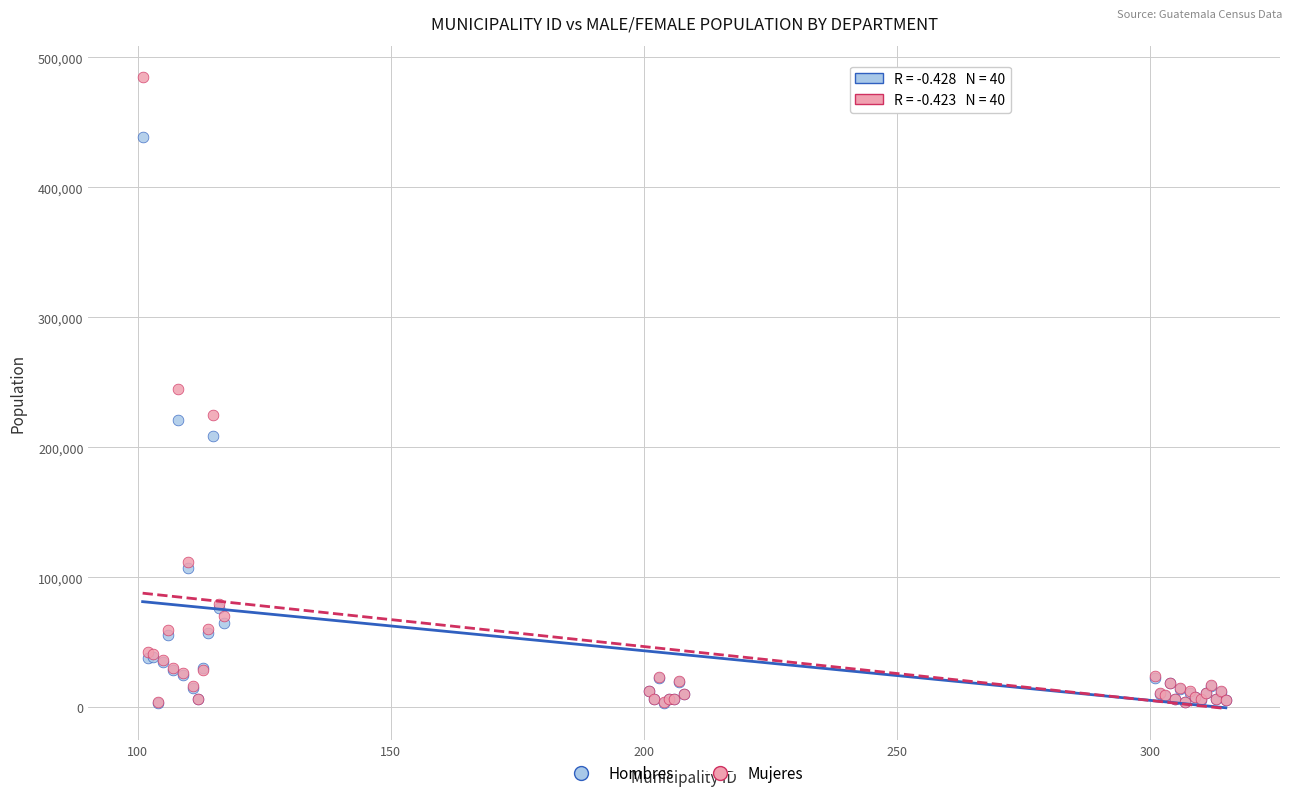

What are all the series names shown in the legend?

Hombres, Mujeres